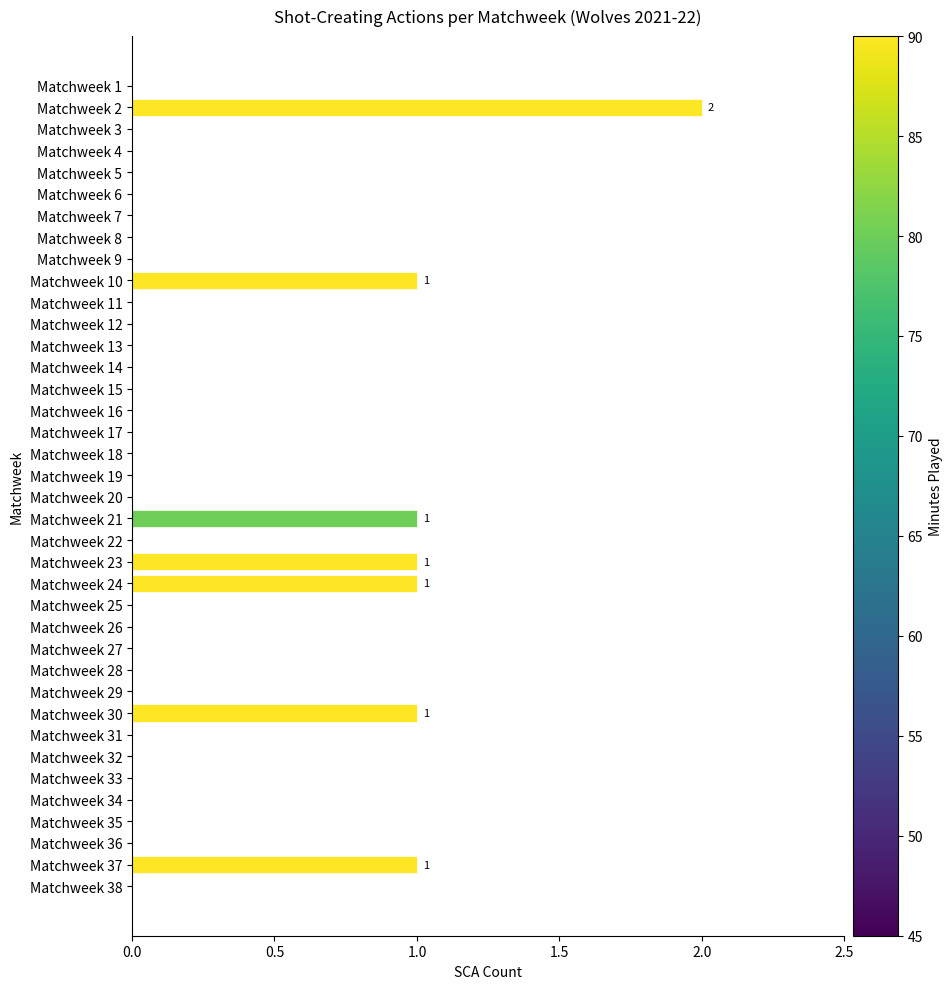

Is it true that the value at Matchweek 22 is 1?

False